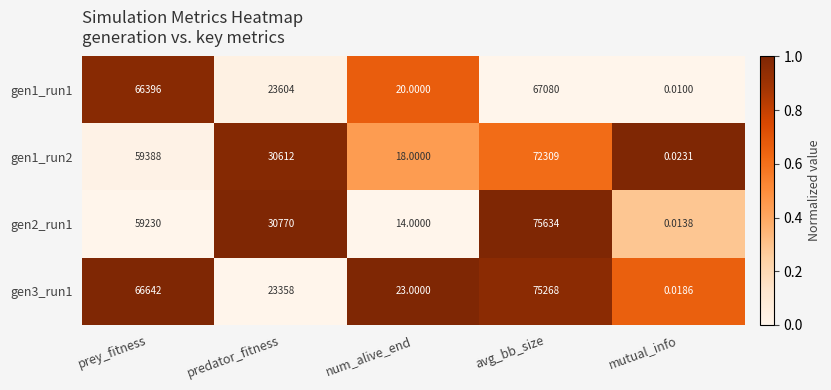

At which category does the chart reach its minimum across all series?

mutual_info